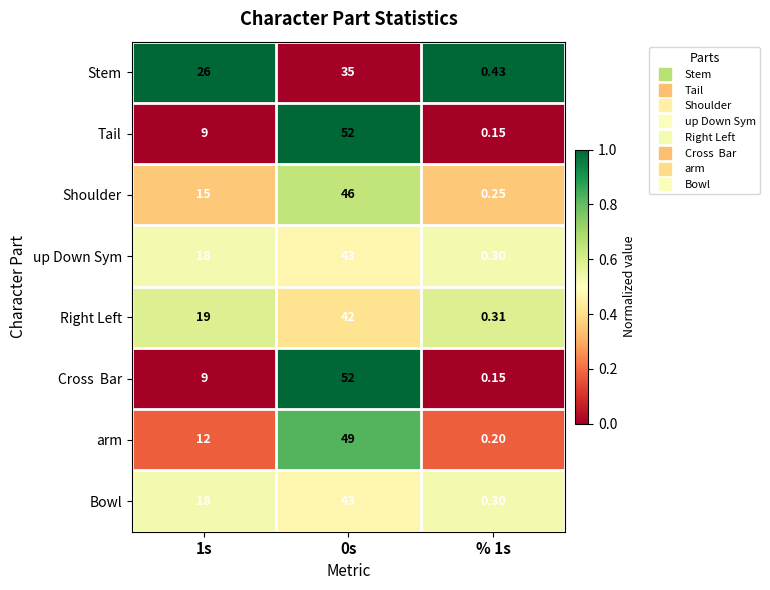

At how many categories does at least one series exceed 0?

3